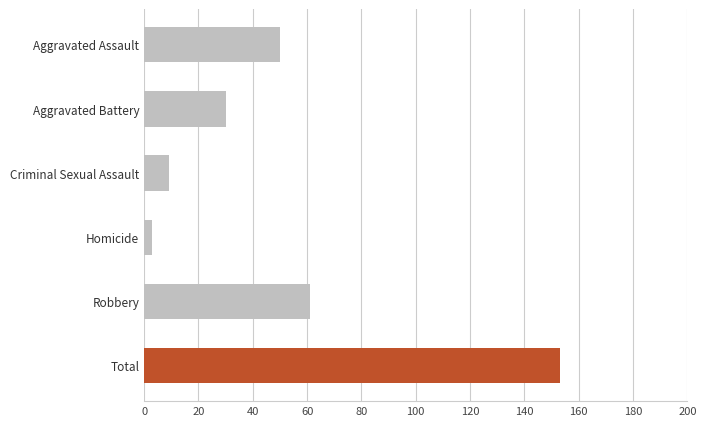

What is the difference between the values at Aggravated Assault and Robbery?

11